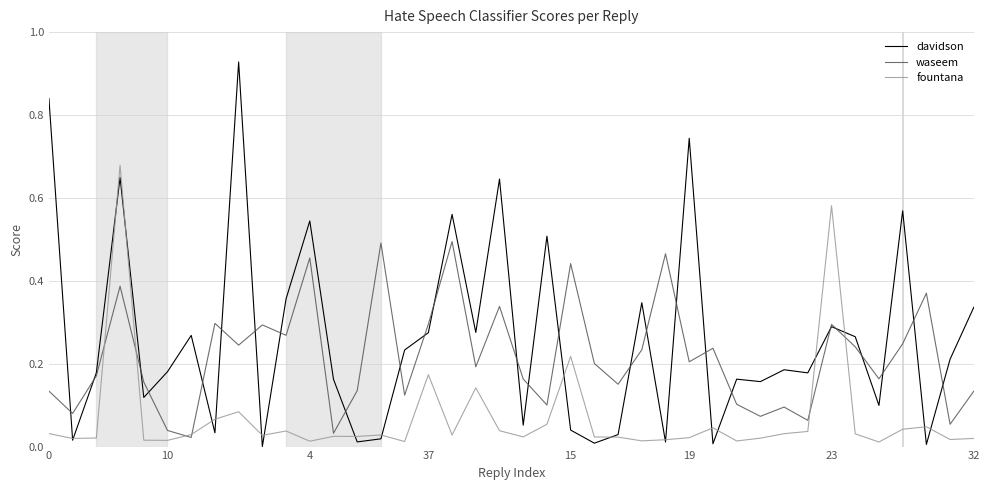

Is this an area chart (filled region under the line)?

No